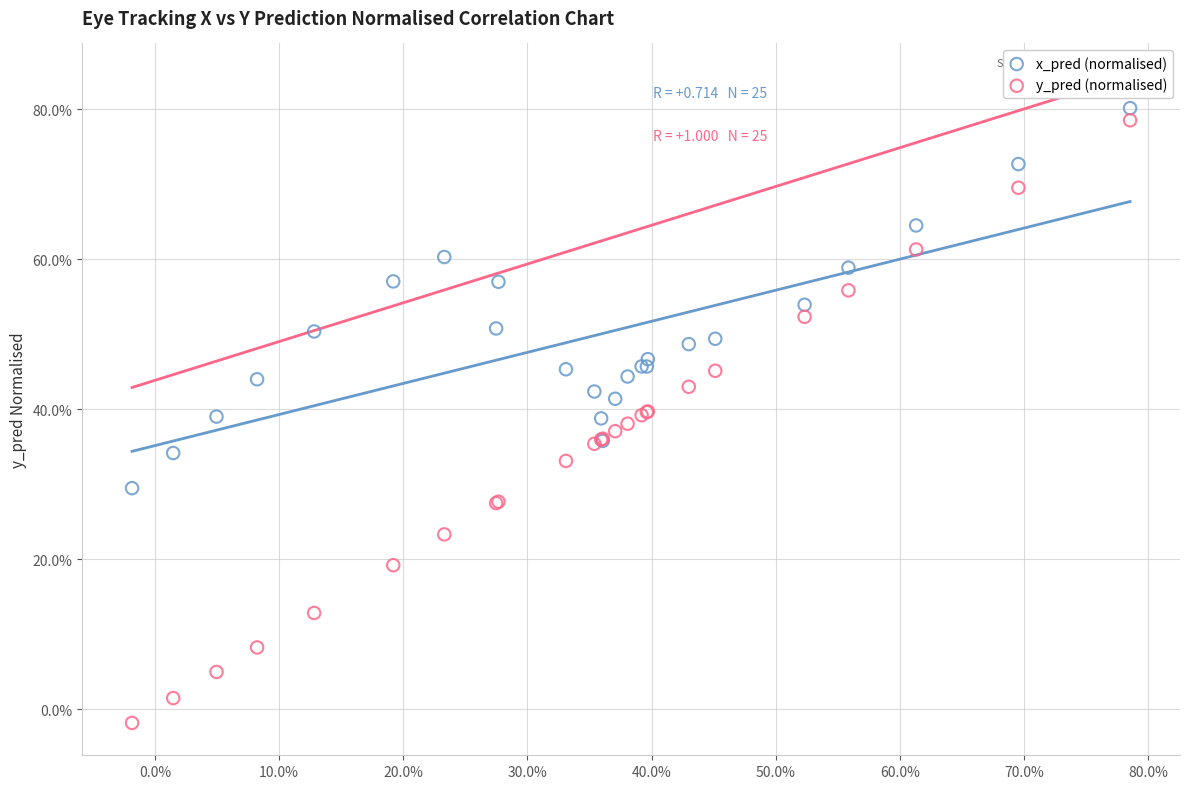

Which series reaches the minimum Y coordinate?

y_pred (normalised)